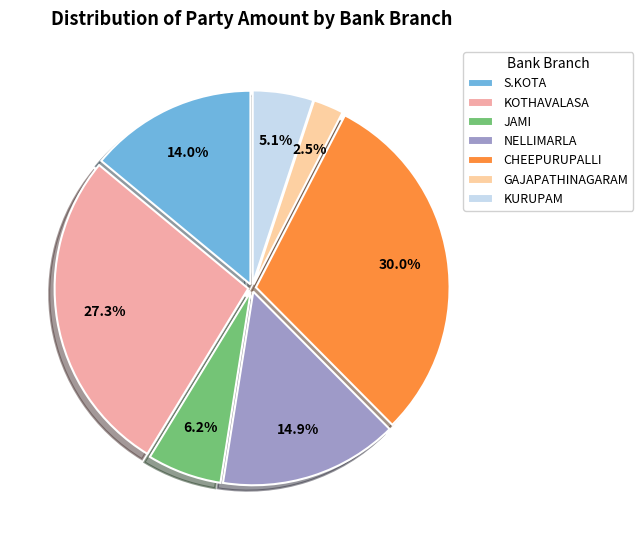

To the nearest percent, what is the average slice percentage?

14%